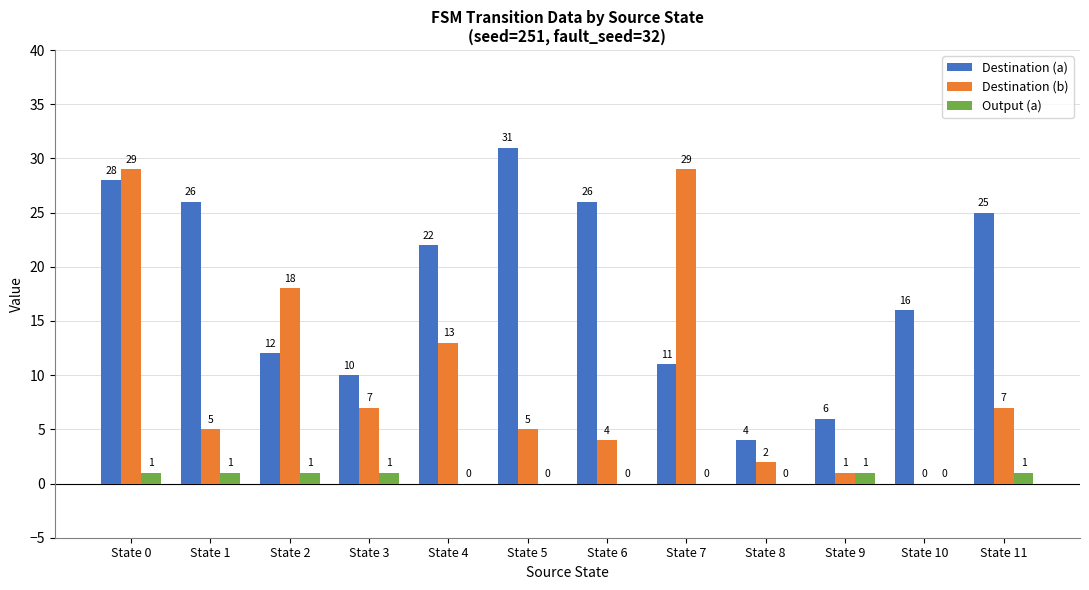

At which category is the sum across all series the highest?

State 0